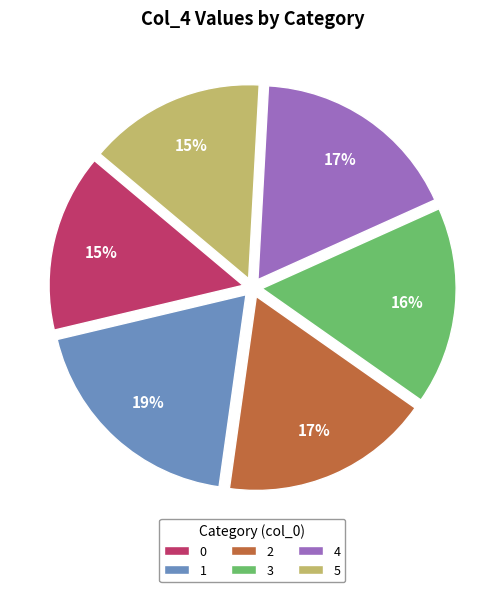

Between 0 and 3, which is larger?

3